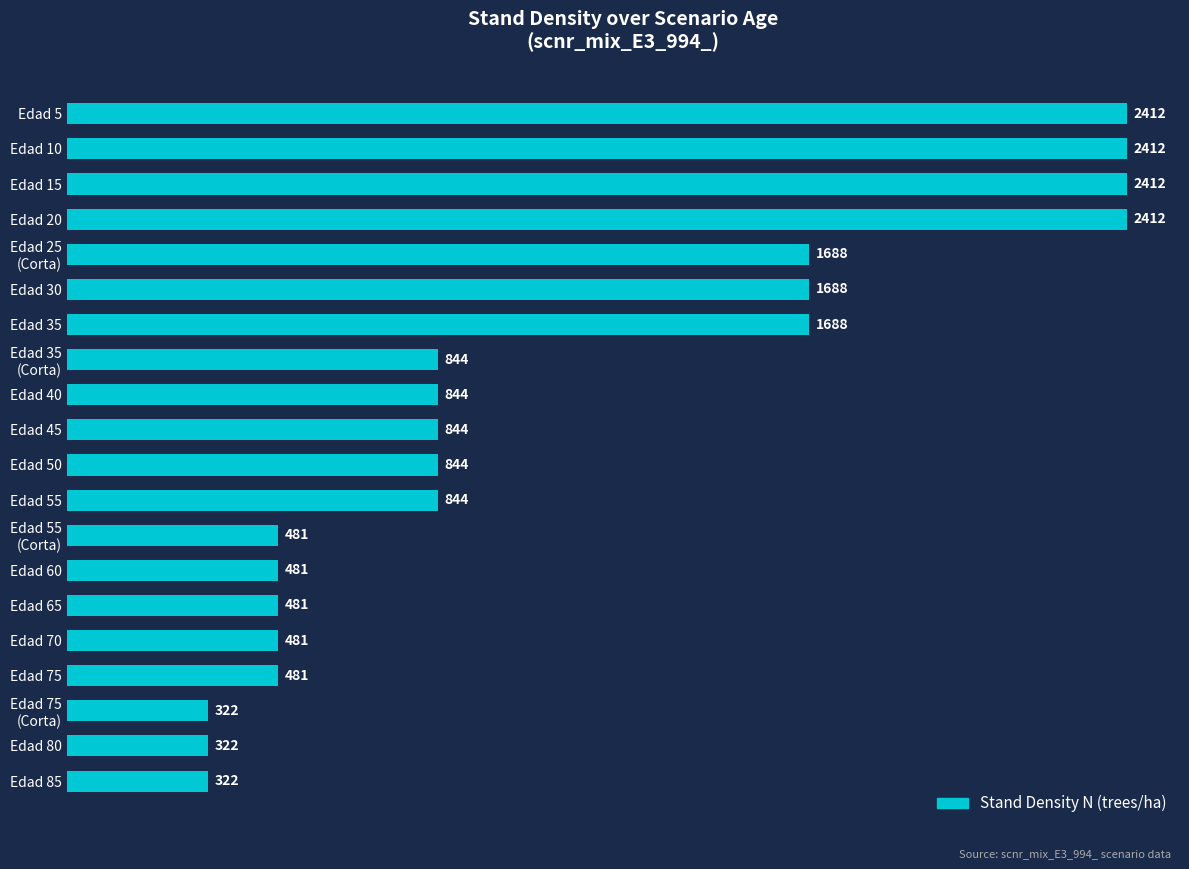

Which has a higher value, Edad 50 or Edad 10?

Edad 10